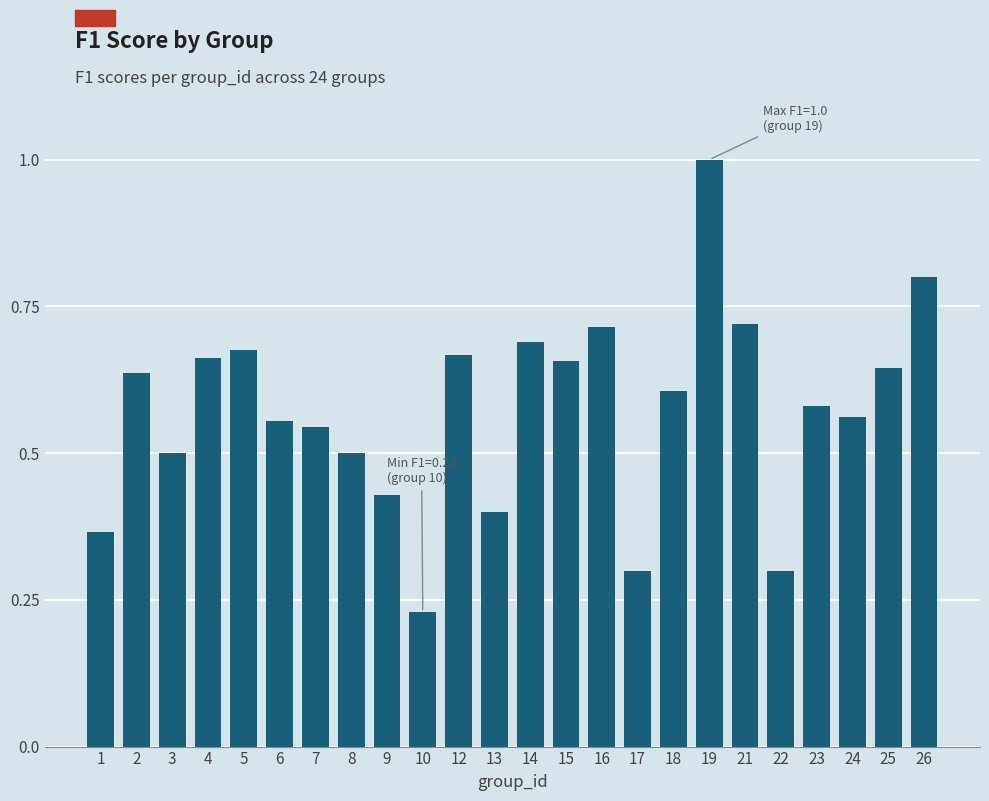

What is the change in value from 5 to 13?

-0.3